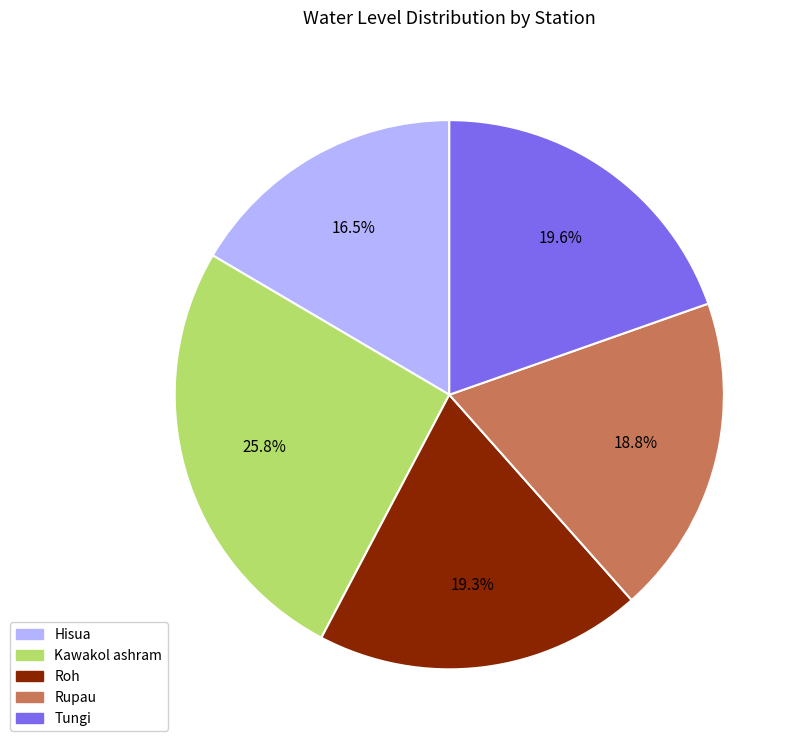

What is the smallest slice in the pie chart?

Hisua